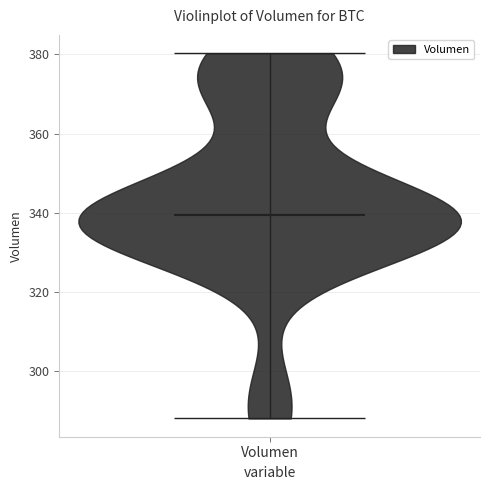

Read this violin plot against the y-axis: where its median line is, and the lowest and highest points the violin reaches. The values are not printed on the chart, so give them approximately, as read against the axis.

median line 340, lowest point 288, highest point 380